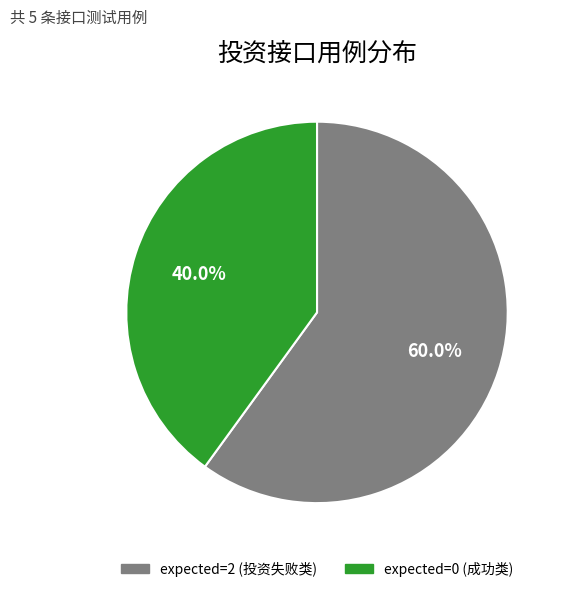

Is there a majority slice in this chart?

Yes